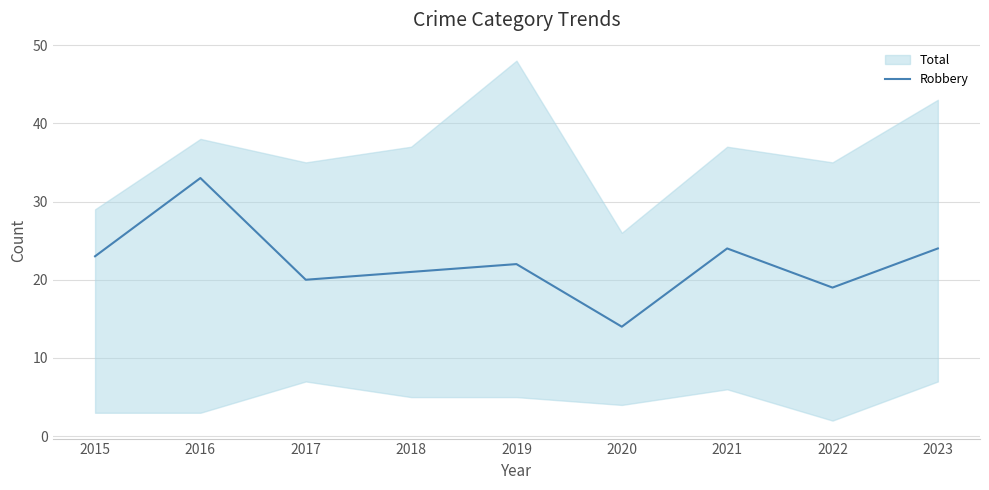

What is the difference between the maximum and minimum values?

19